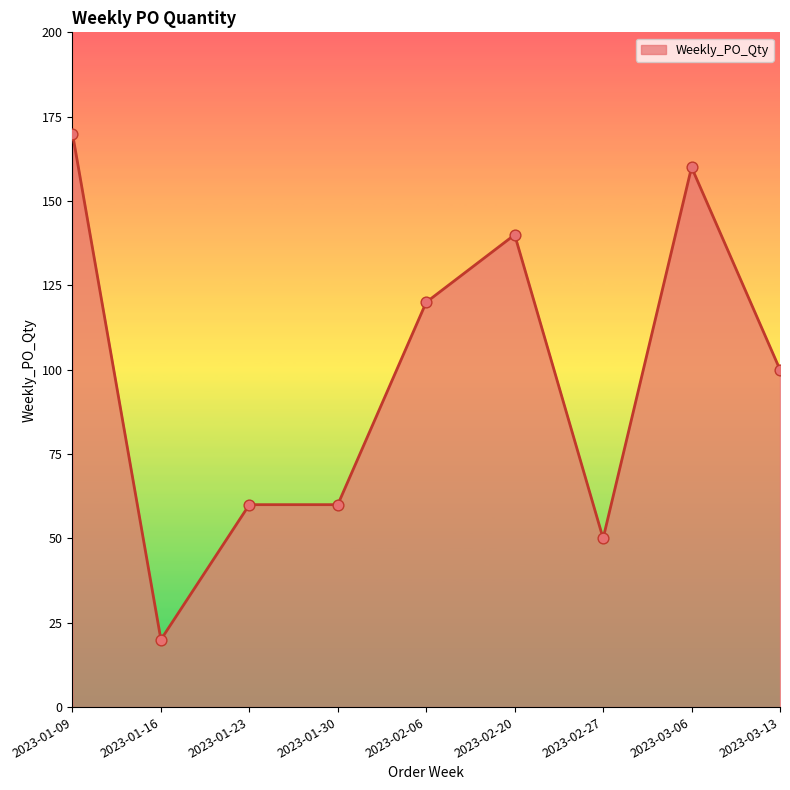

Approximately how many times larger is the value at 2023-02-06 compared to 2023-02-20?

0.9